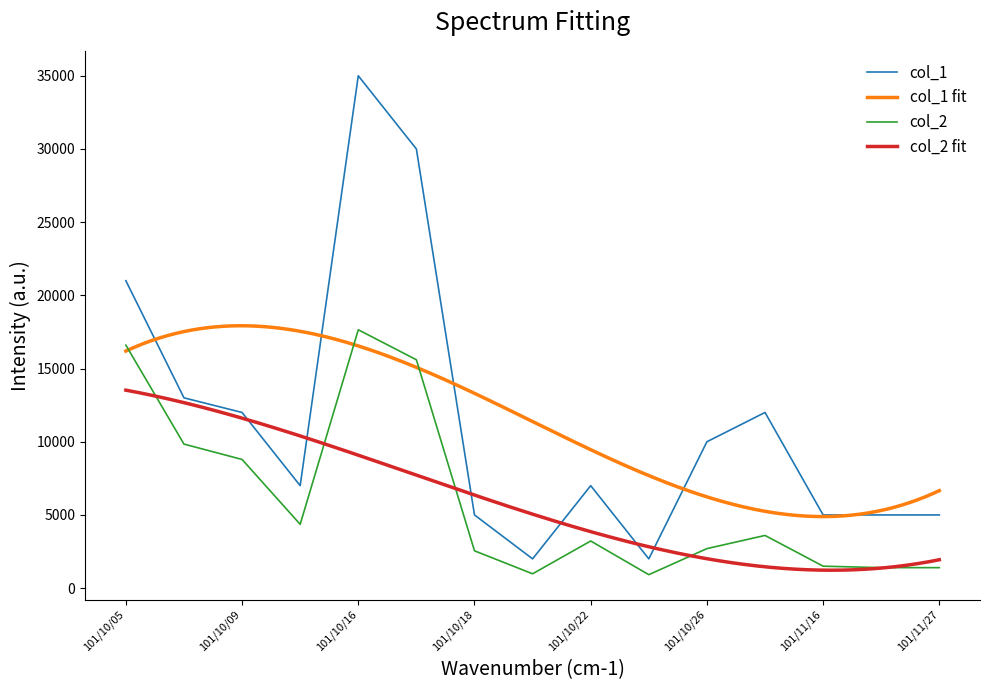

True or false: col_1 and col_2 intersect in this chart.

False